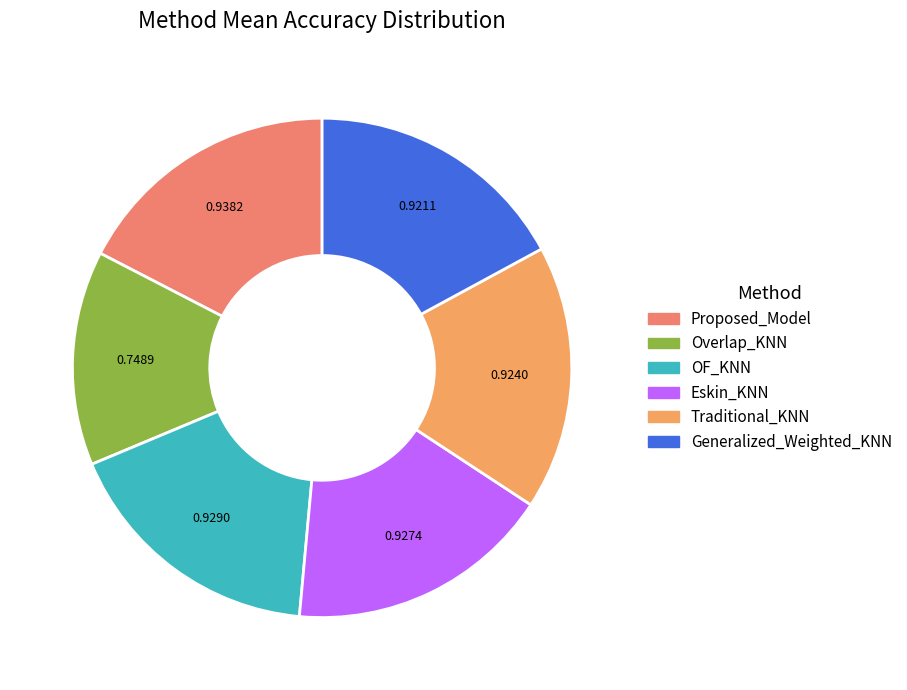

Is there any slice that represents more than half of the pie?

No